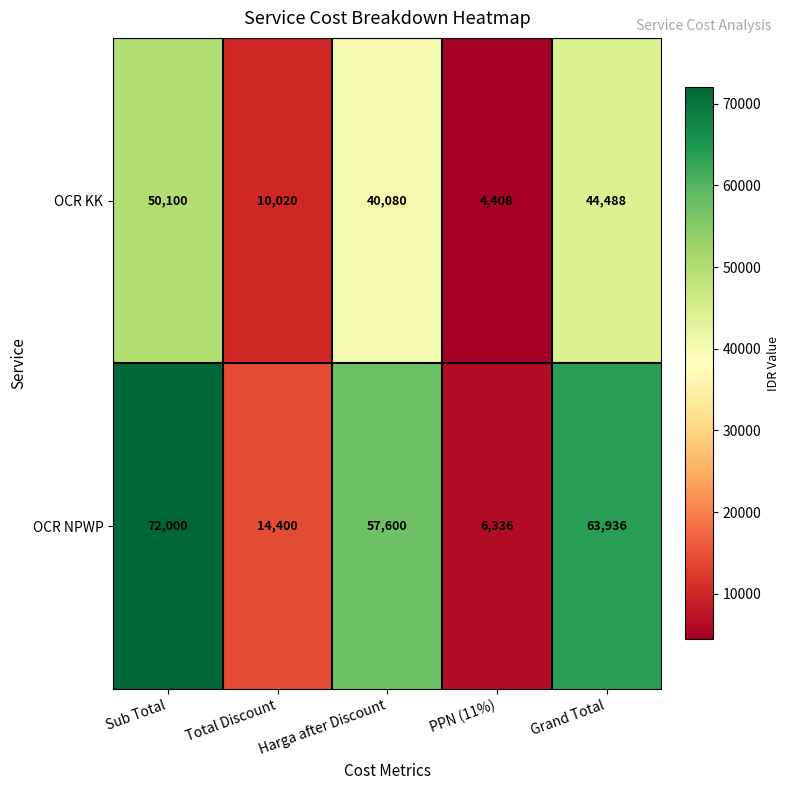

Which series has the widest spread of values?

OCR NPWP